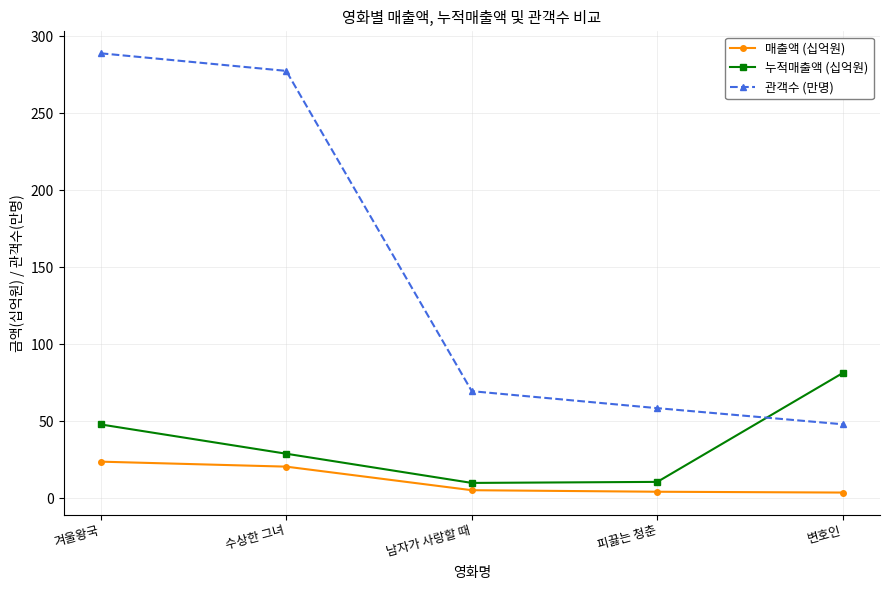

What is the label of the 5th point from the right?

겨울왕국